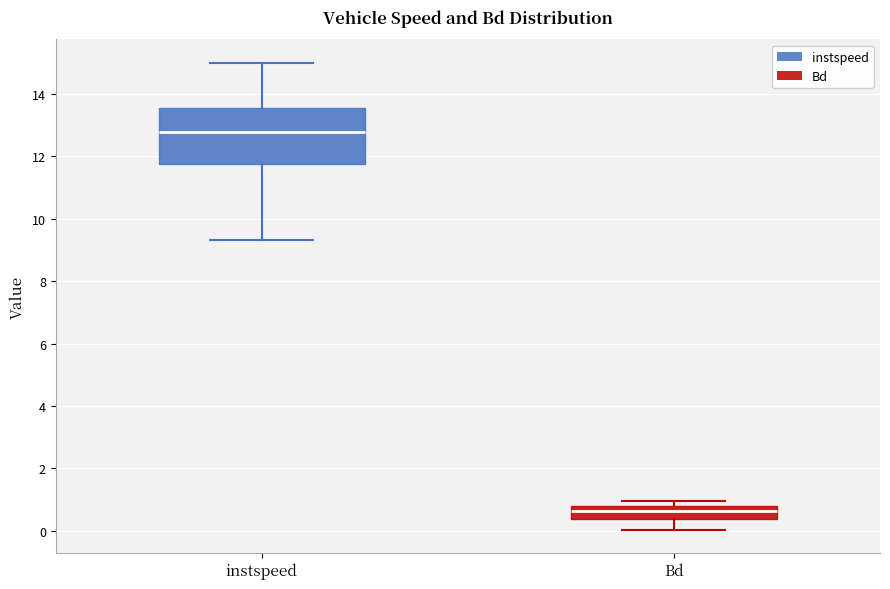

Reading left to right, read every box against the y-axis: the position of its median line, the range the box covers, and the ends of its whiskers. The values are not printed on the chart, so give them approximately, as read against the axis.

instspeed: median 12.8, box 11.8 to 13.6, whiskers 9.4 to 15.0
Bd: median 0.6, box 0.4 to 0.8, whiskers 0.0 to 1.0